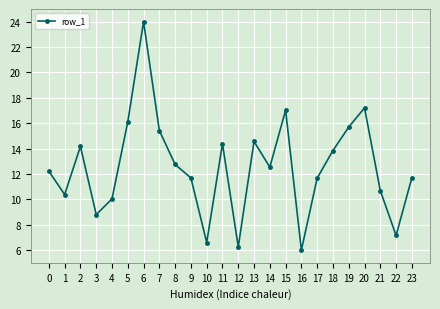

What is the change in value from 17 to 18?

+2.2